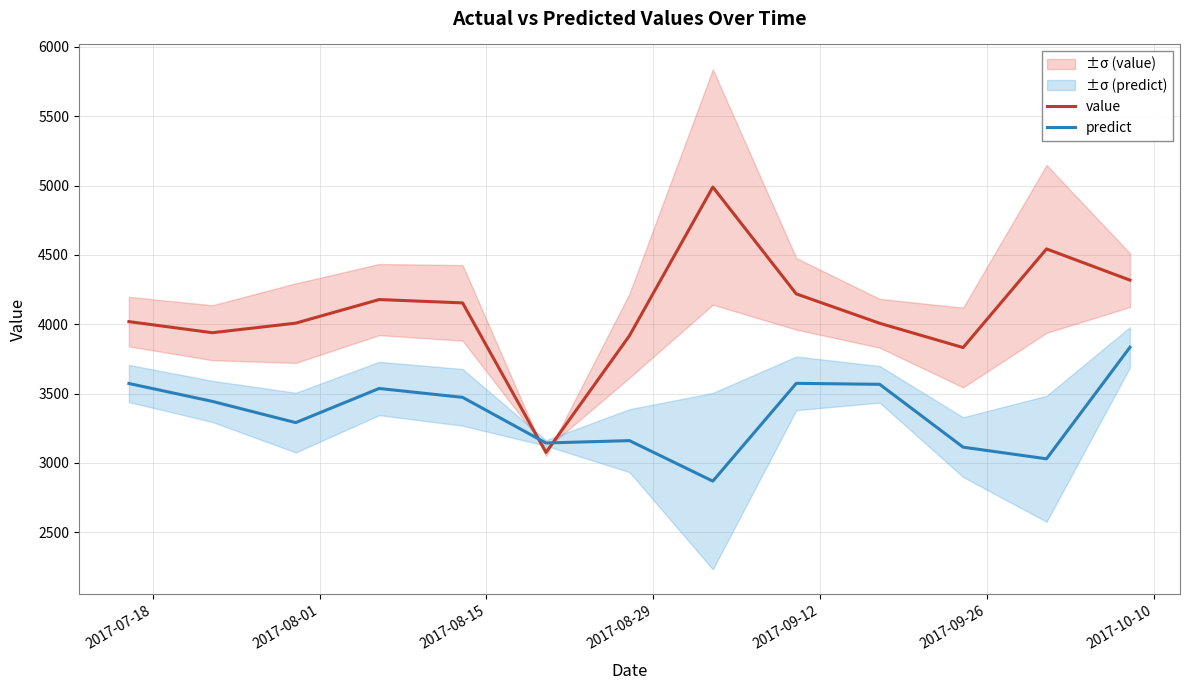

What is the minimum value for value?

3076.0